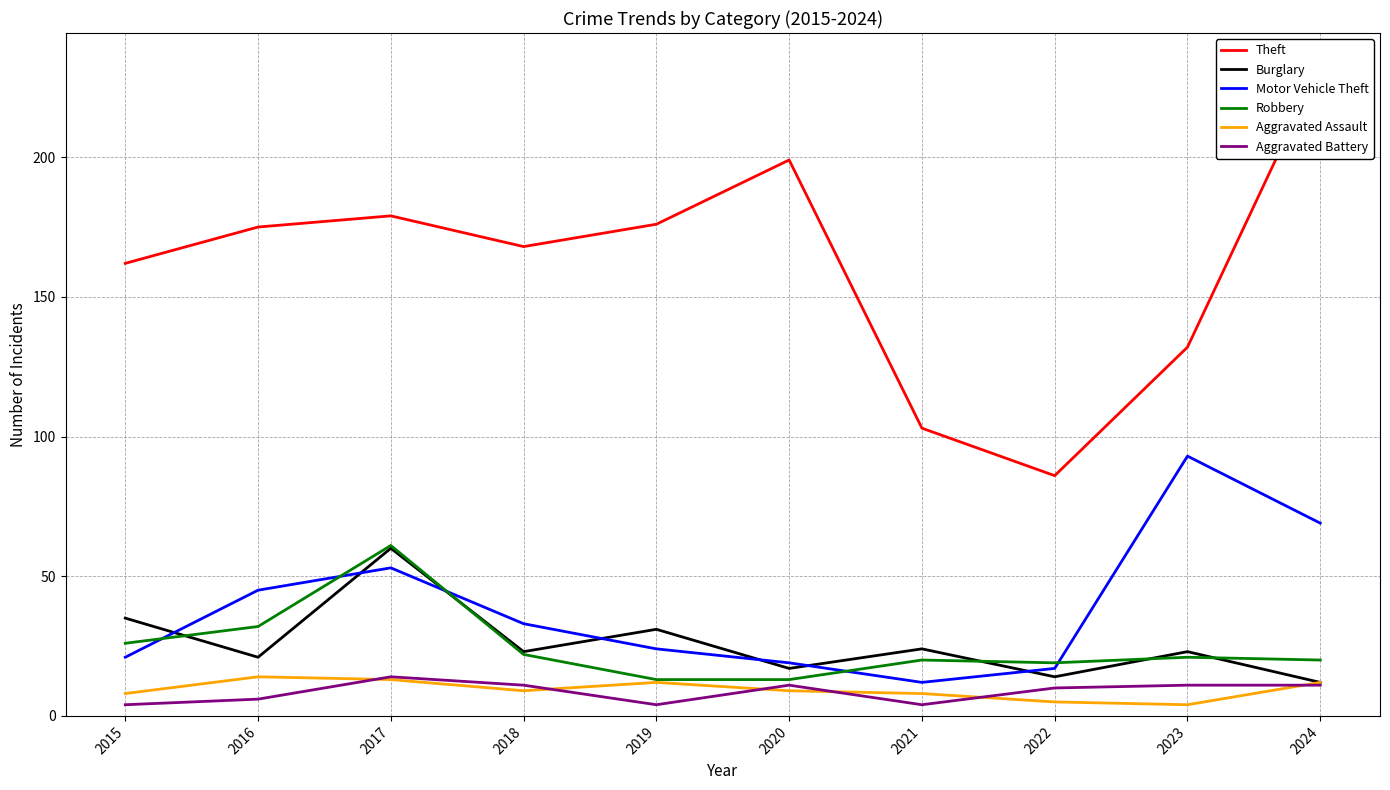

Is the value of Burglary at 2021 greater than the value of Aggravated Assault at 2015?

Yes